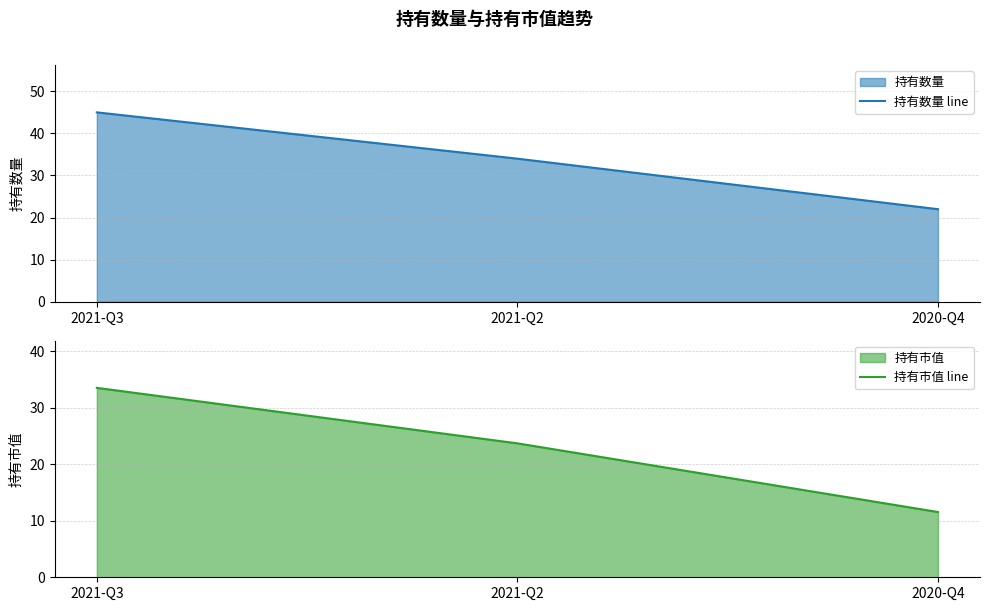

Count the number of data series in this chart.

2